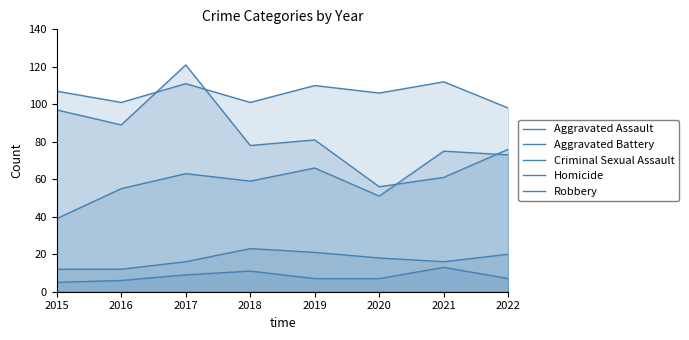

What is the difference between the maximum and minimum values in the Criminal Sexual Assault series?

11